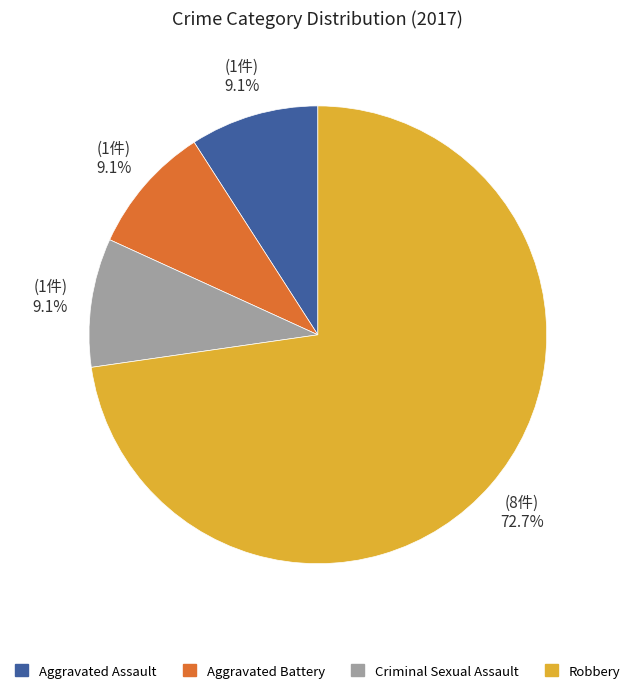

Which category has the biggest portion of the pie?

Robbery